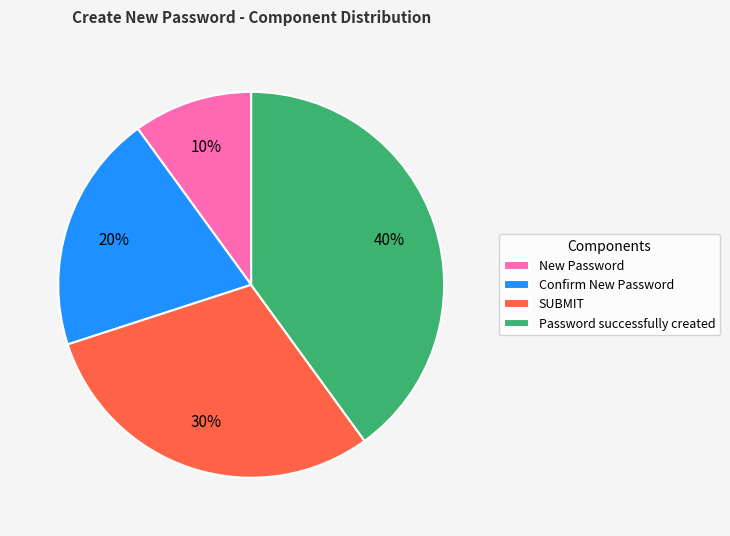

Which category has the biggest portion of the pie?

Password successfully created